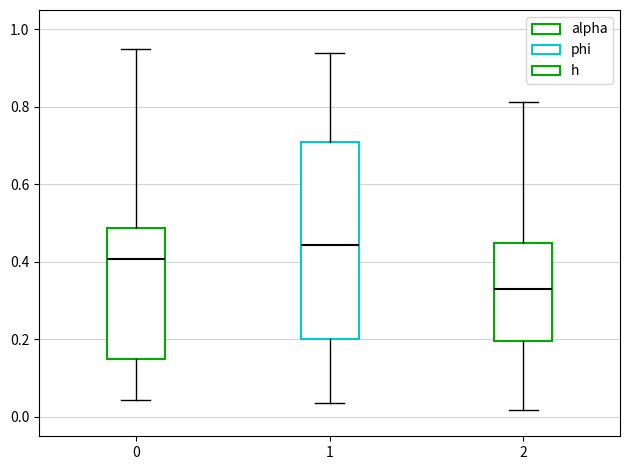

Reading left to right, read every box against the y-axis: the position of its median line, the range the box covers, and the ends of its whiskers. The values are not printed on the chart, so give them approximately, as read against the axis.

0: median 0.40, box 0.16 to 0.48, whiskers 0.04 to 0.94
1: median 0.44, box 0.20 to 0.72, whiskers 0.04 to 0.94
2: median 0.34, box 0.20 to 0.44, whiskers 0.02 to 0.82